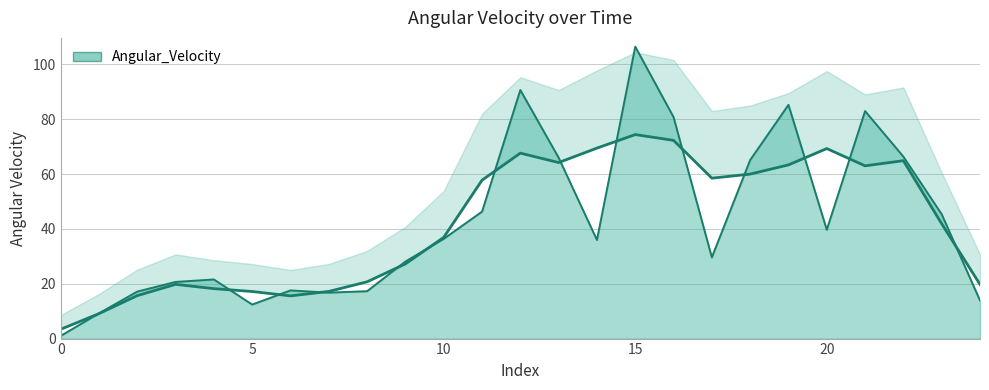

Is it true that the value at 16 is 43.9?

False